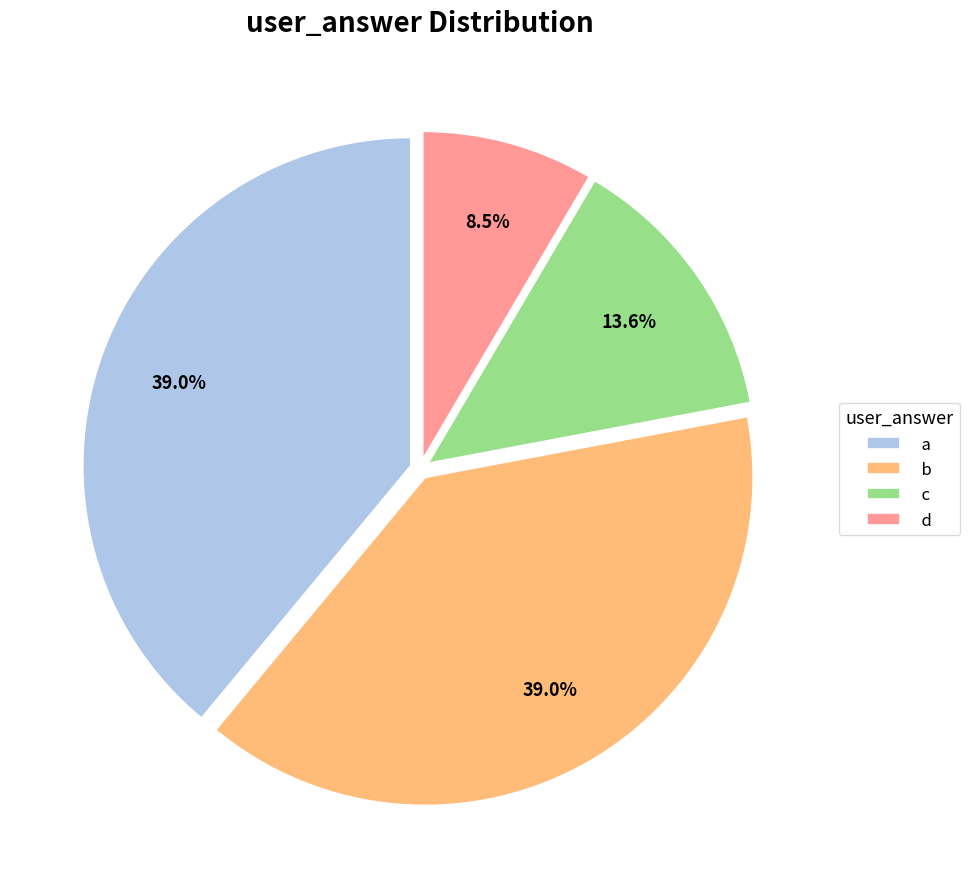

What percentage is NOT represented by d?

91.5%